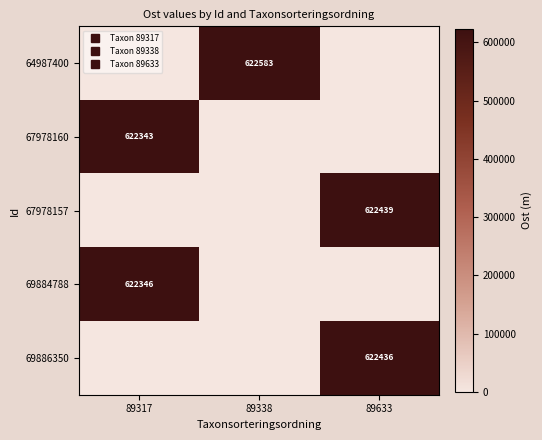

What is the highest value of the row_0 series?

622582.9